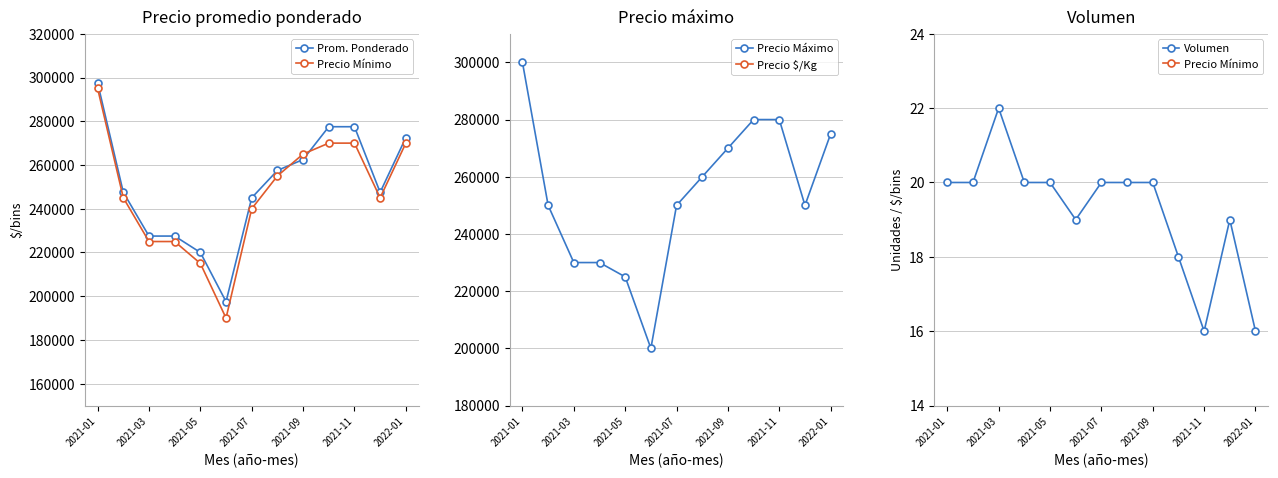

The value of Precio Máximo at 2021-11 is 92169. True or false?

False